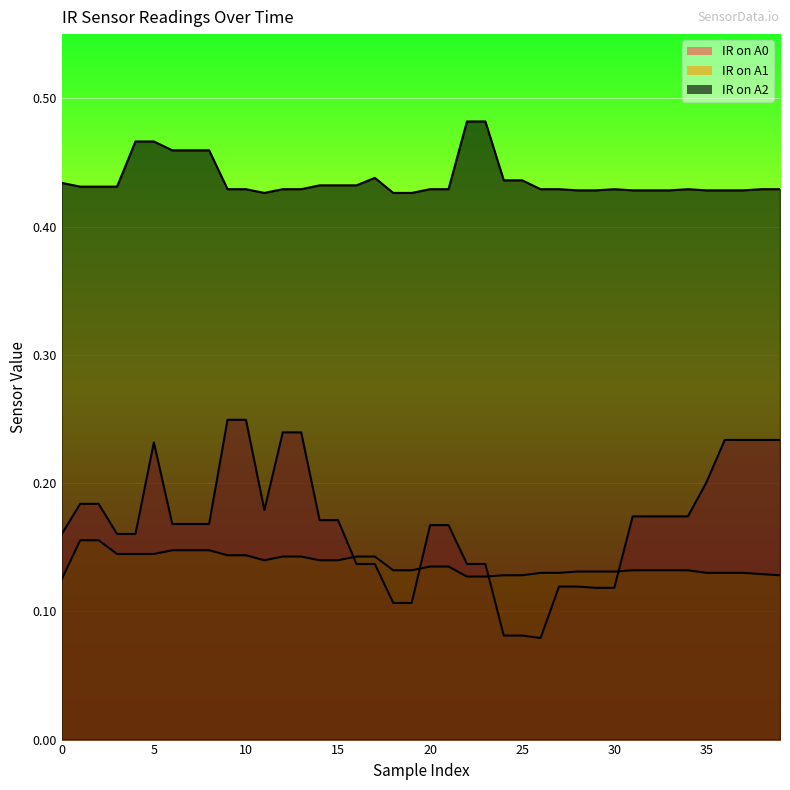

Rank the categories by IR on A2 value from highest to lowest.

22, 23, 4, 5, 6, 7, 8, 17, 24, 25, 0, 14, 15, 16, 1, 2, 3, 9, 10, 12, 13, 20, 21, 26, 27, 30, 34, 38, 39, 28, 29, 31, 32, 33, 35, 36, 37, 11, 18, 19